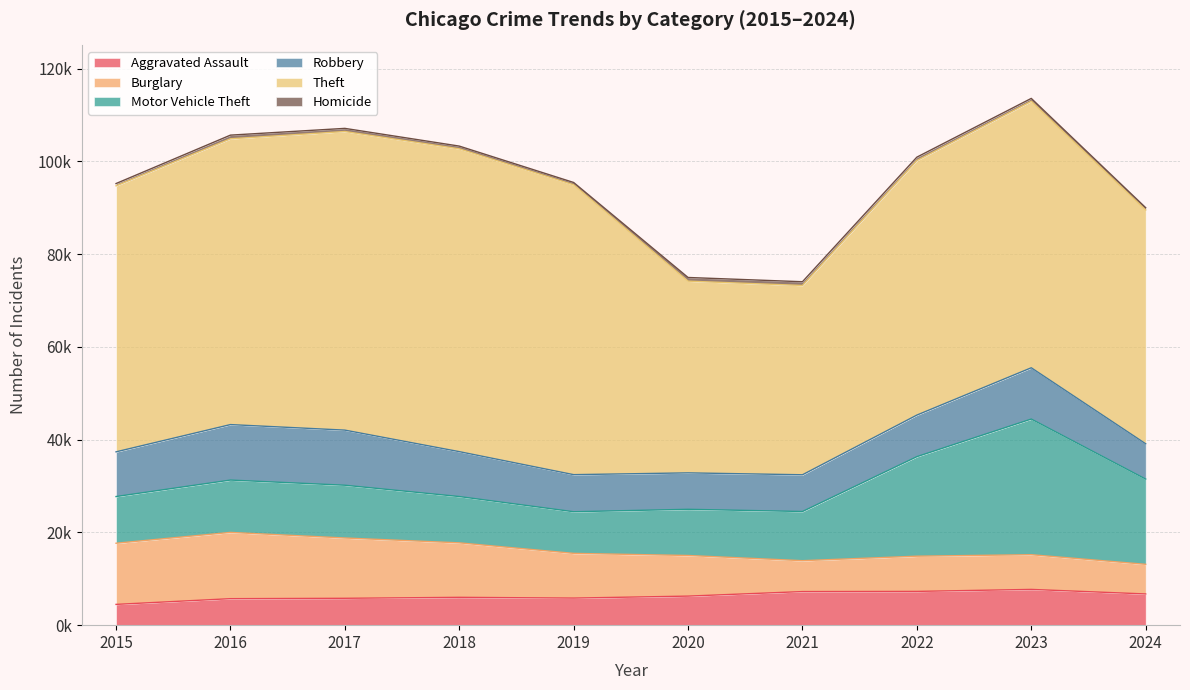

What are all the series names shown in the legend?

Aggravated Assault, Burglary, Motor Vehicle Theft, Robbery, Theft, Homicide